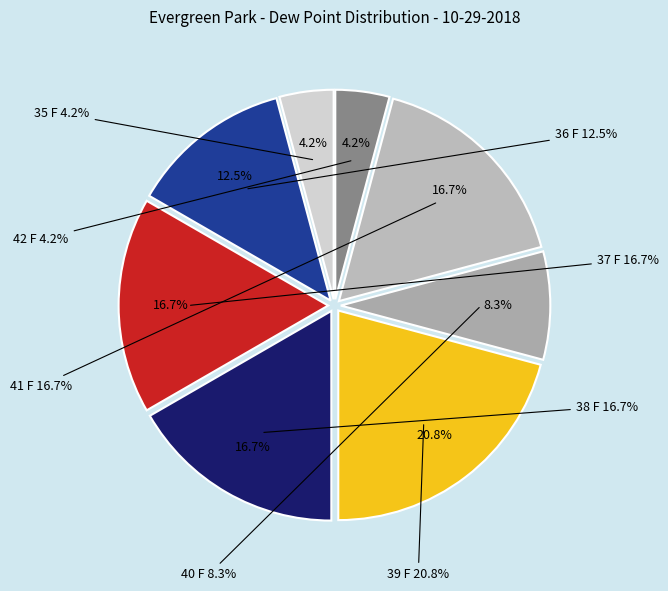

The Fair slice represents 1% of the pie. True or false?

False